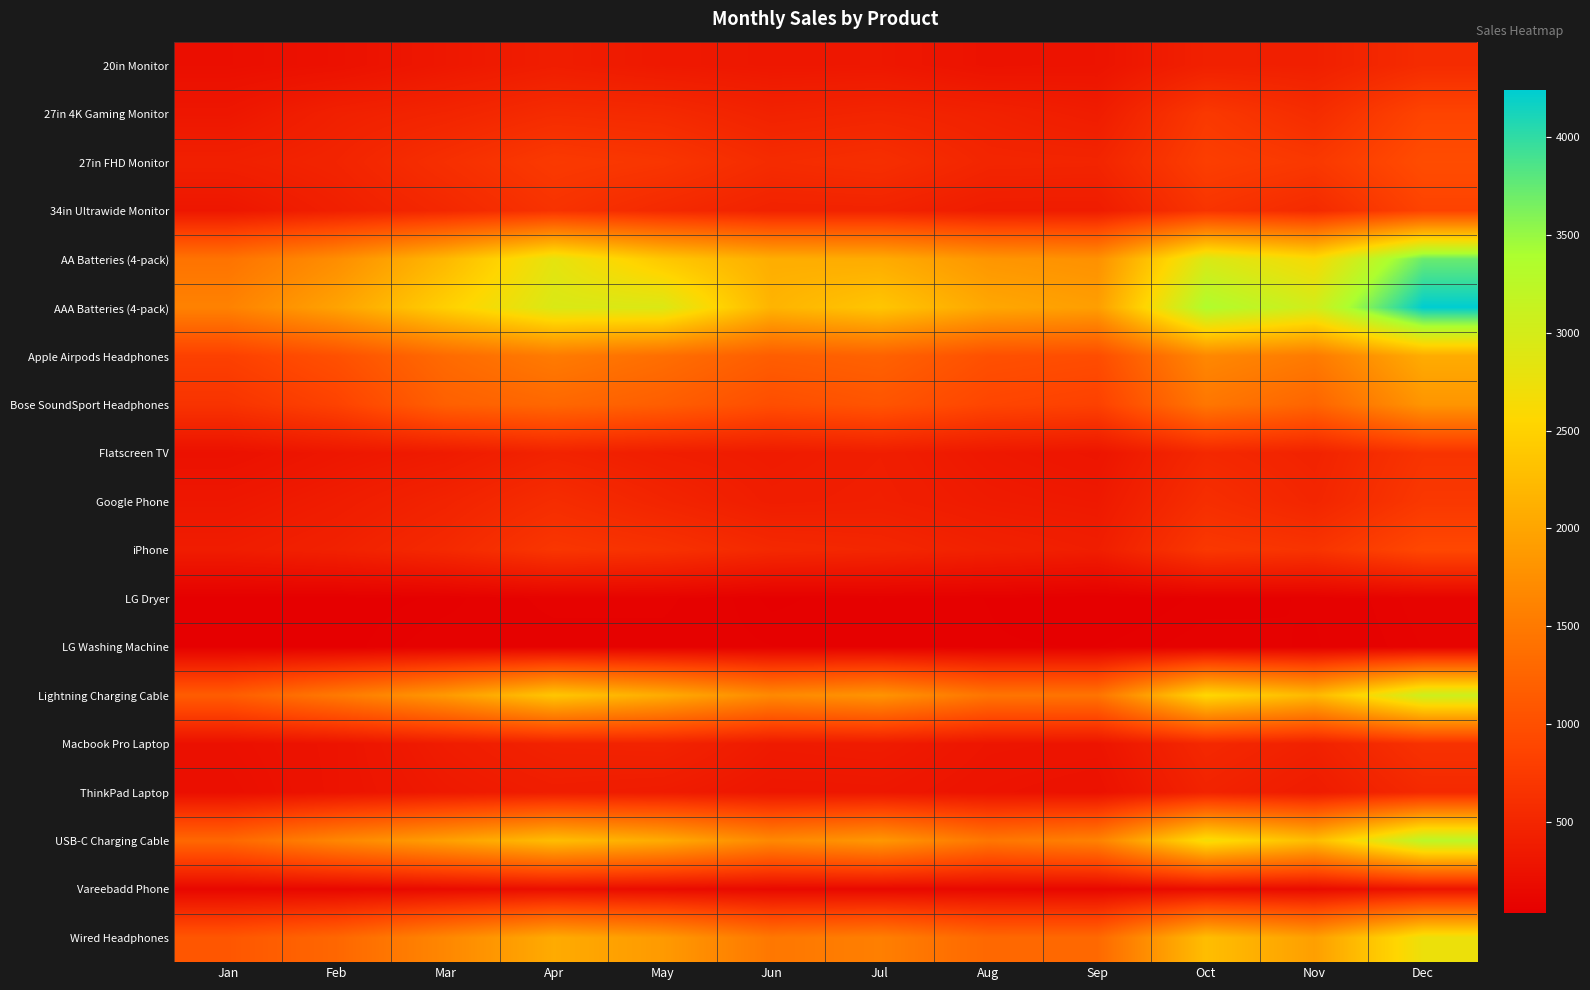

At how many categories does at least one series exceed 4059?

1